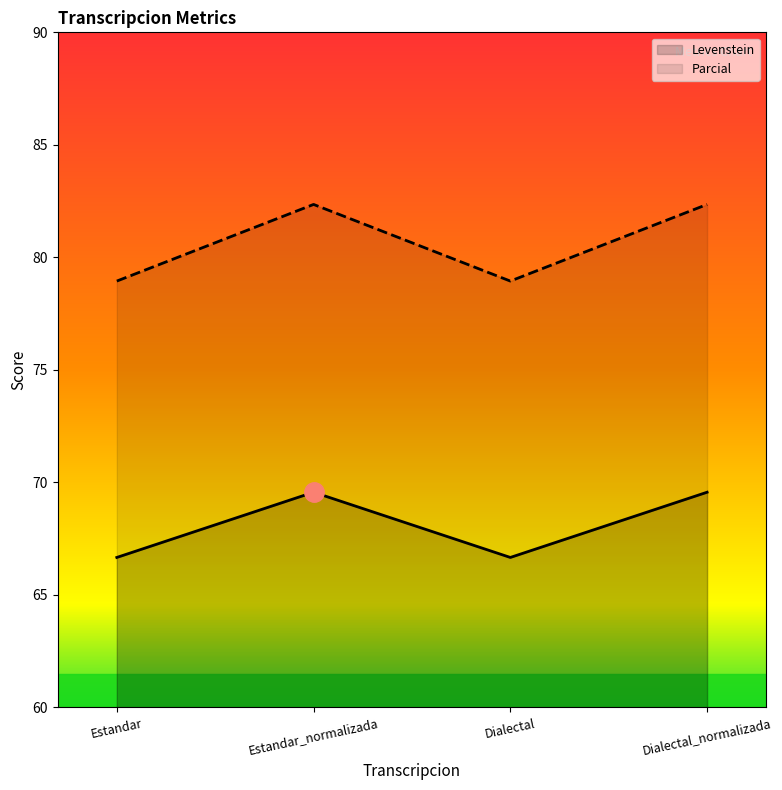

What is the label of the 4th point from the right?

Estandar